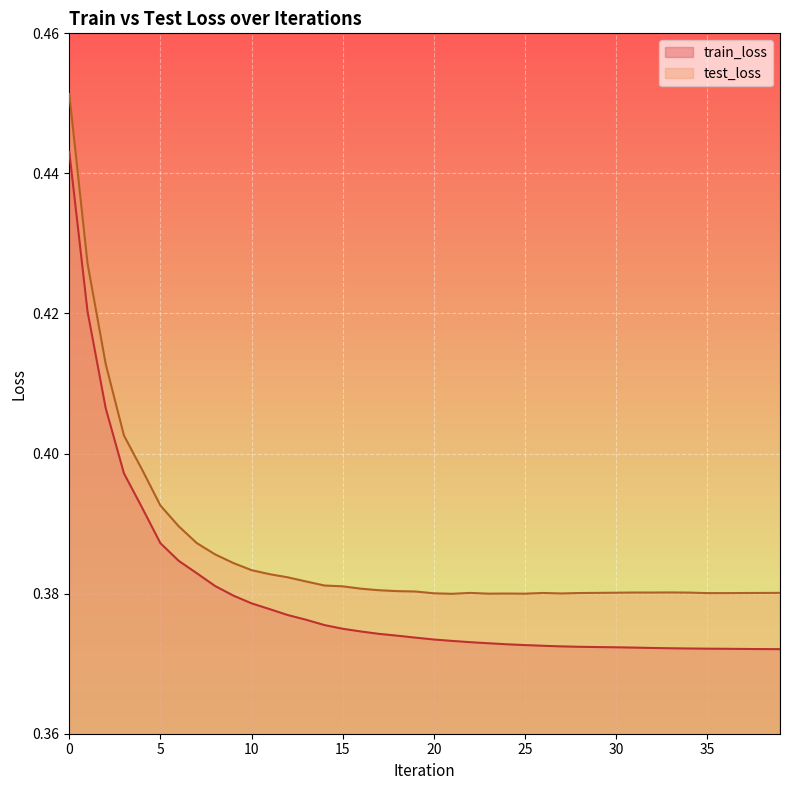

List the series in order of their overall mean, highest first.

test_loss, train_loss